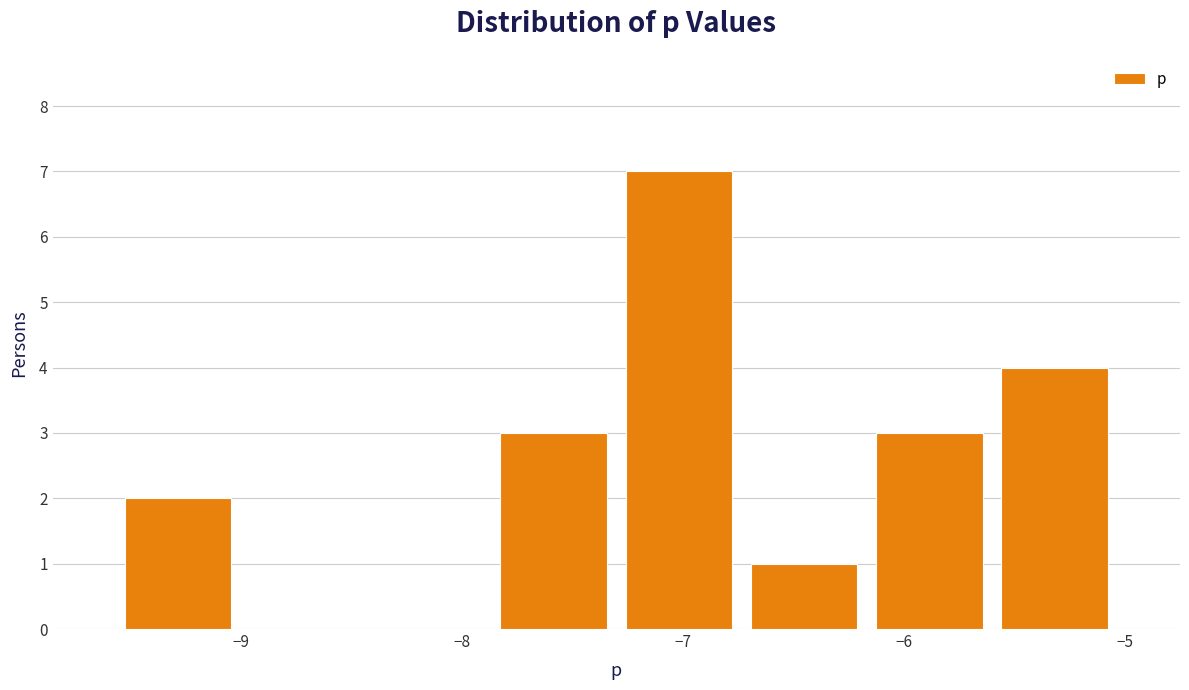

Reading left to right, list every bar in this chart as the range it spans on the x-axis followed by its height. Neither the bar edges nor the heights are printed on the chart, so give them approximately, as read against the axes.

-9.6 to -9.0: 2
-9.0 to -8.4: 0
-8.4 to -7.9: 0
-7.9 to -7.3: 3
-7.3 to -6.7: 7
-6.7 to -6.2: 1
-6.2 to -5.6: 3
-5.6 to -5.0: 4